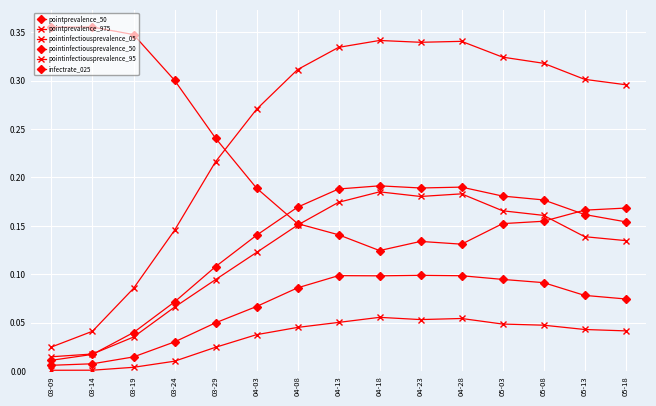

Does the chart have visible grid lines?

Yes